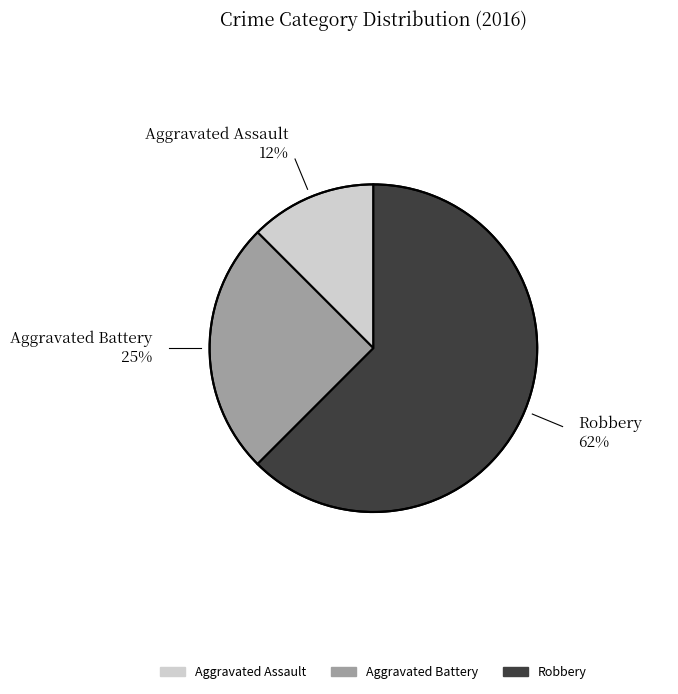

Is the sum of Aggravated Assault and Aggravated Battery greater than half?

No